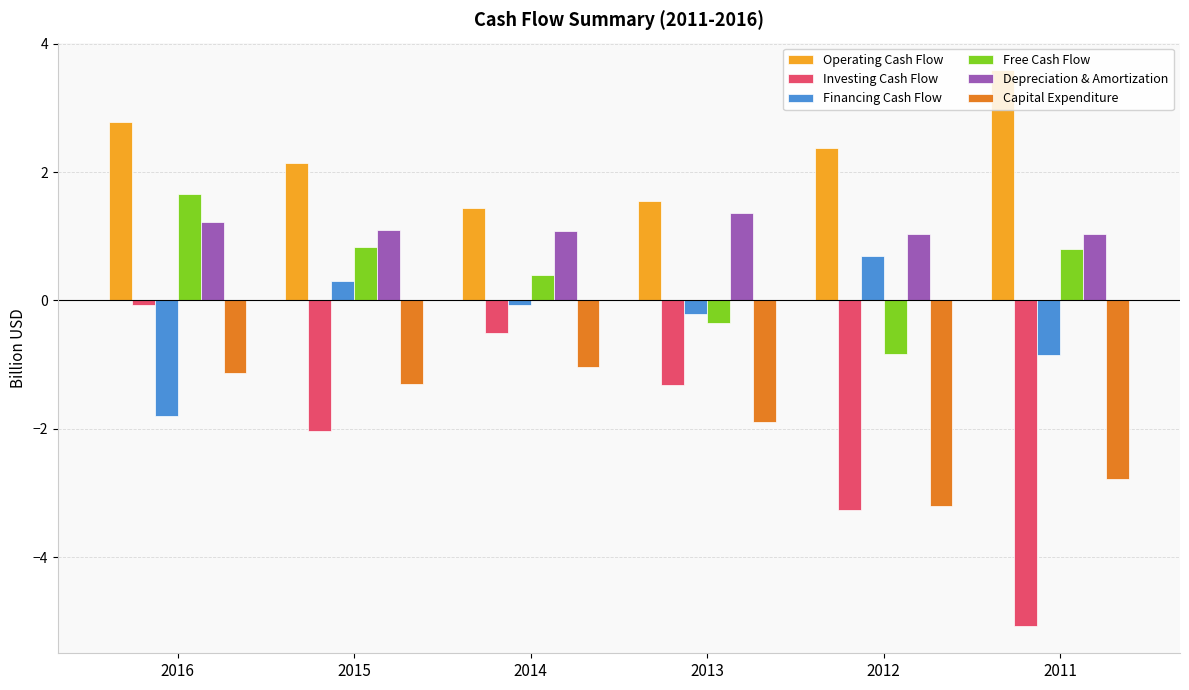

How many bars are there in total?

36